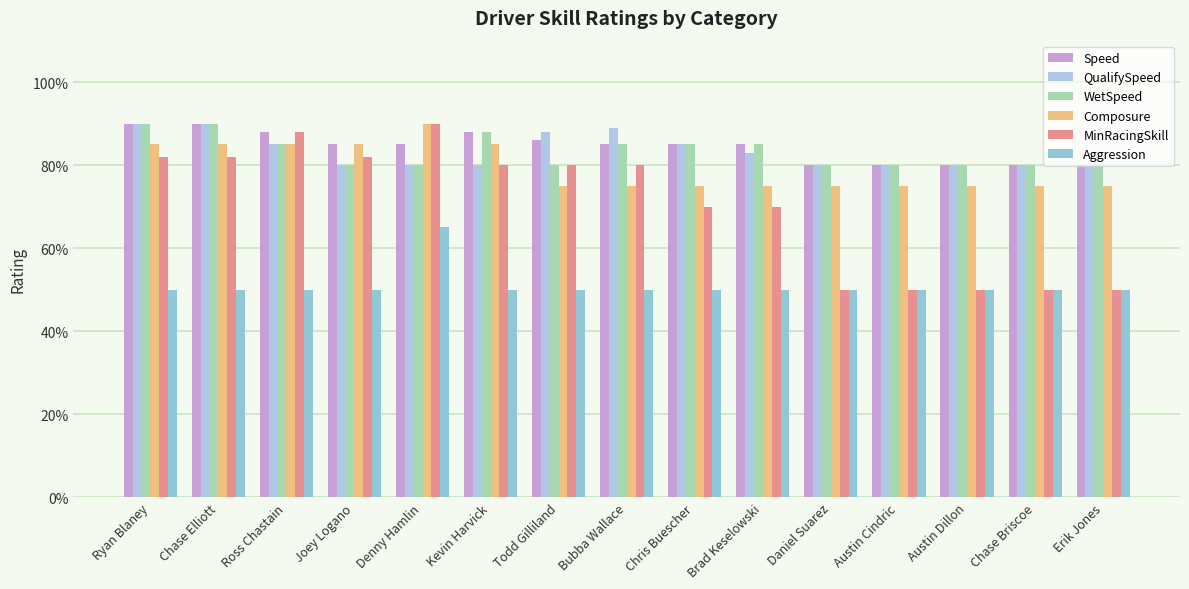

What is the difference between the second highest and second lowest values in the Speed series?

10